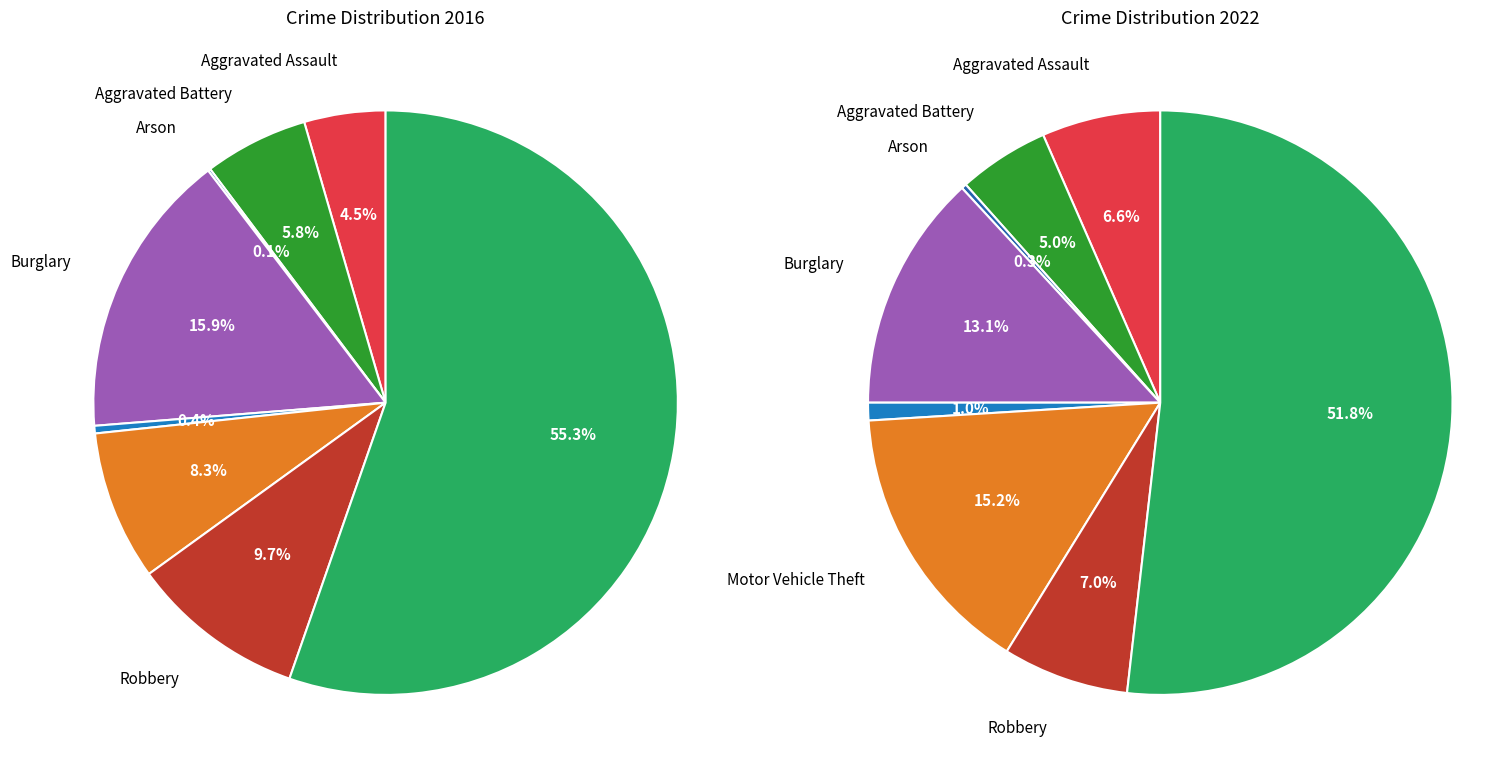

How many slices are in this pie chart?

8